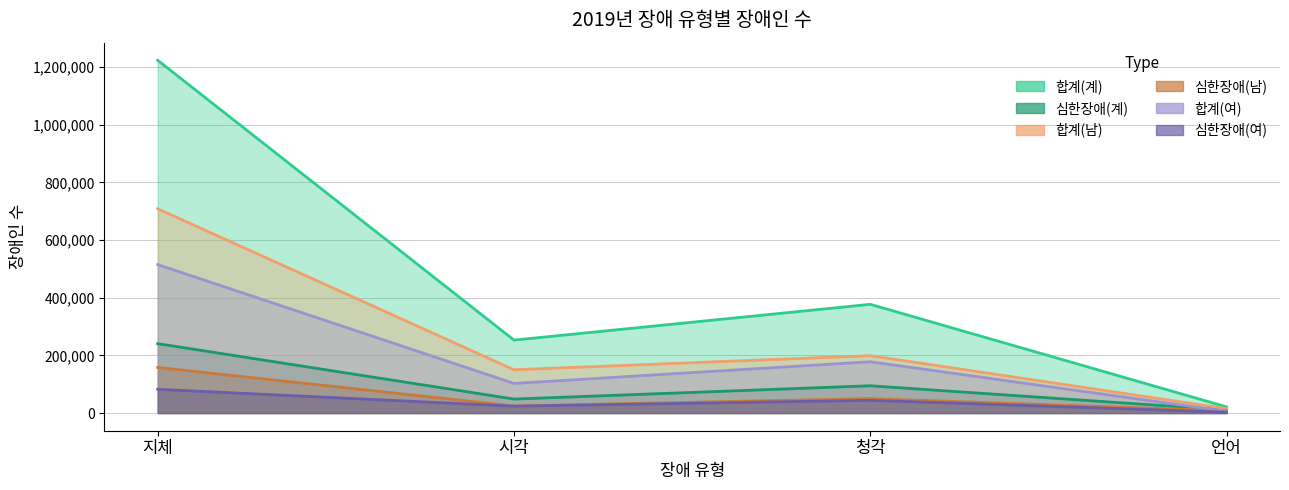

Reading left to right, what are all the values shown in this chart?

합계(계): 1223135	253055	377094	21485
심한장애(계): 240781	48620	94735	10949
합계(남): 708246	150261	199074	15363
심한장애(남): 158257	24643	50462	7851
합계(여): 514889	102794	178020	6122
심한장애(여): 82524	23977	44273	3098